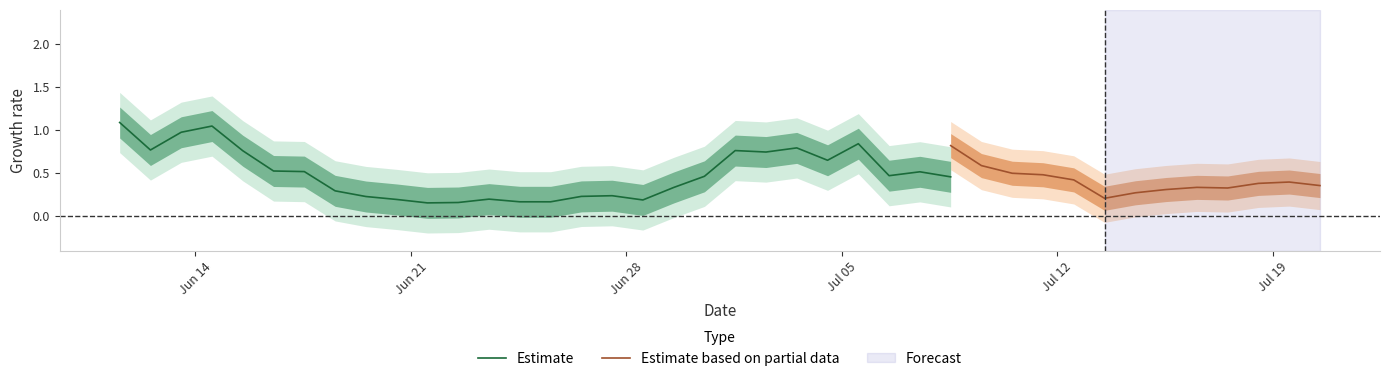

Where is the first local maximum for expectations?

2010-6-12